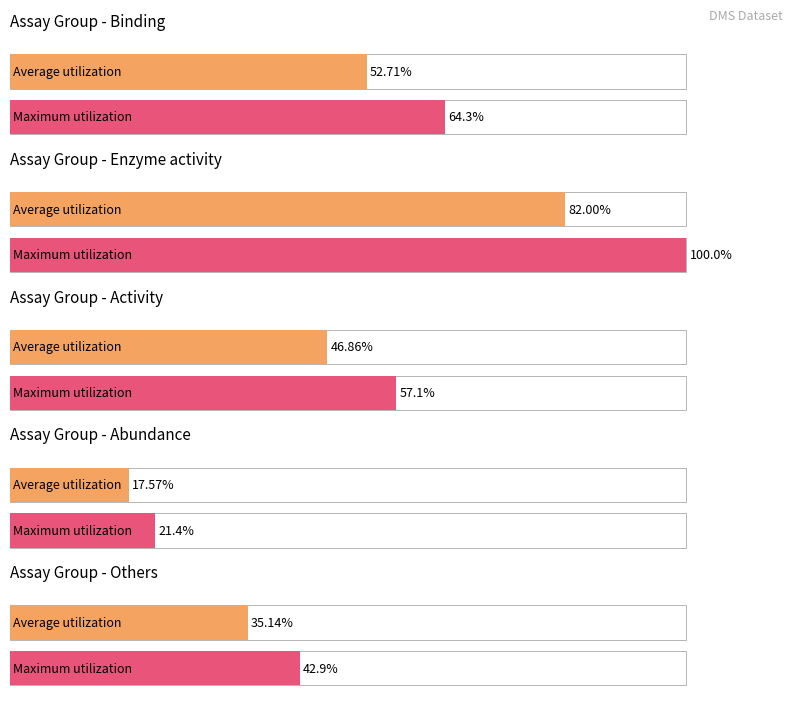

At which label is Maximum utilization closest to 79?

Binding